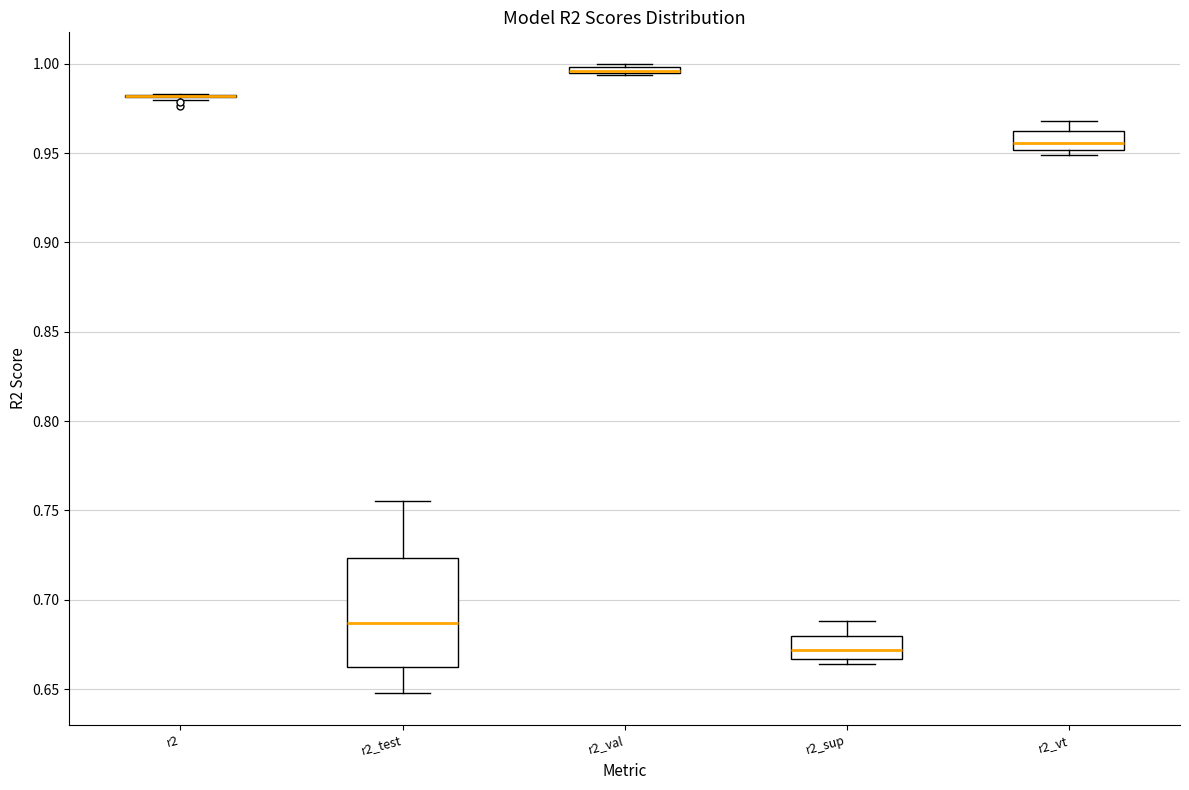

Comparing the boxes themselves (not the whiskers), which one is the tallest?

r2_test